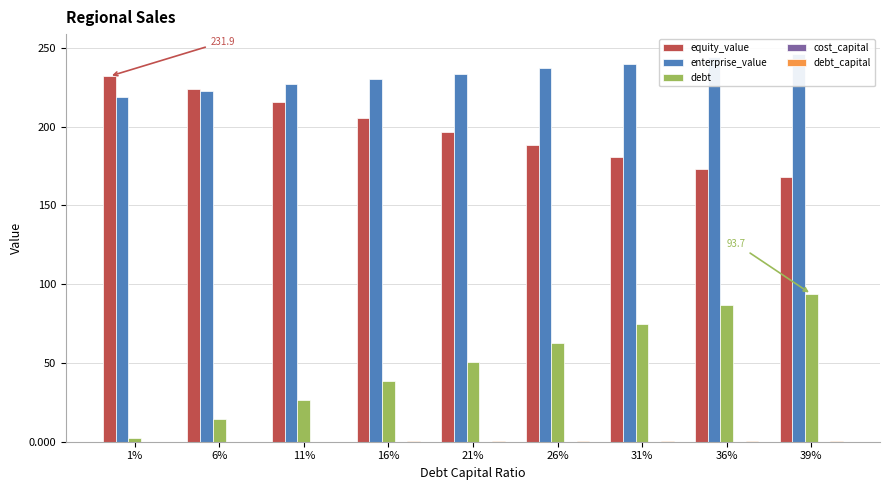

True or false: debt has a value of 14.0 at 21%.

False